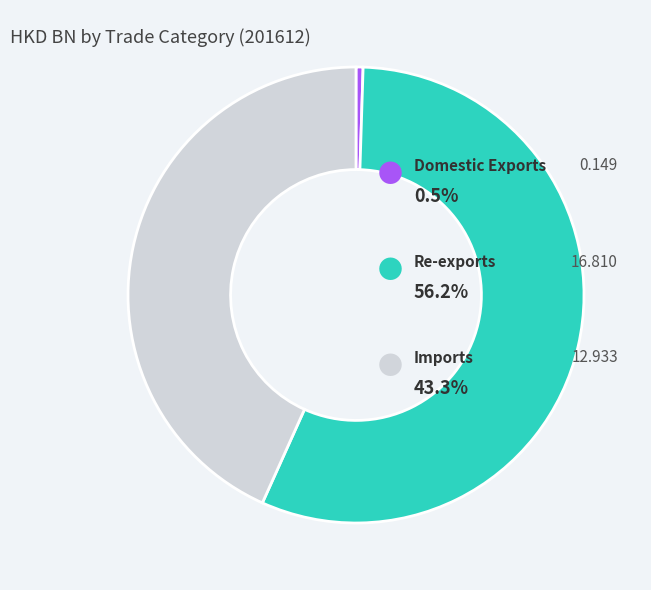

Does any single category account for the majority?

Yes